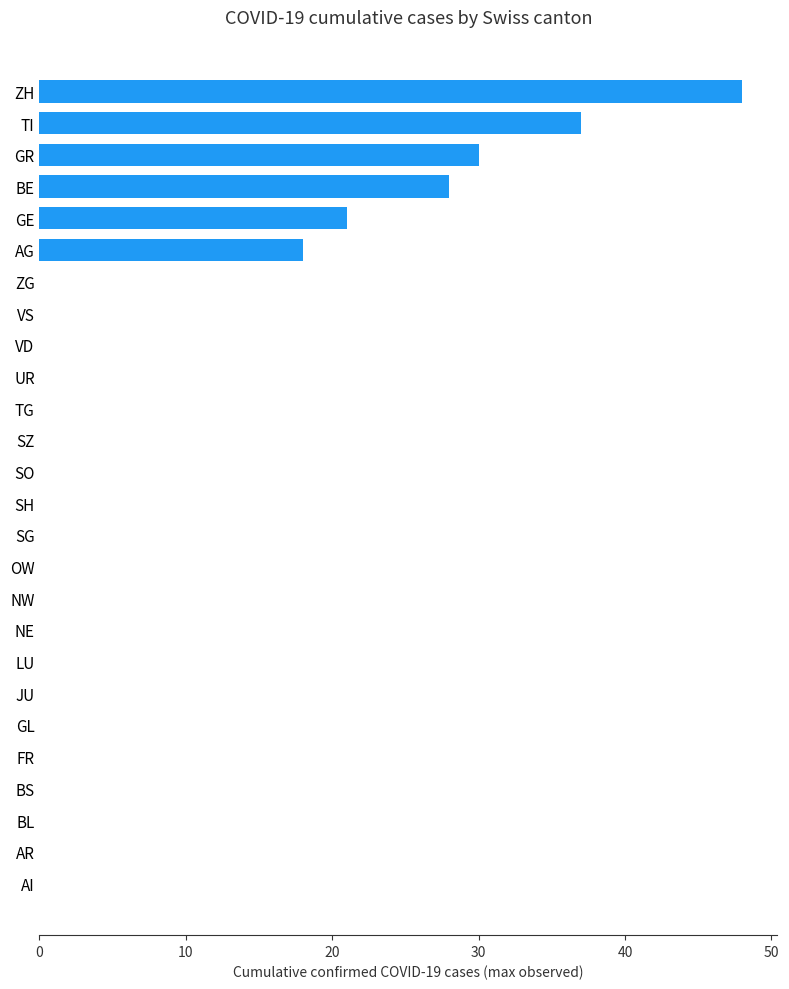

What is the sum of the values at VD and GE?

21